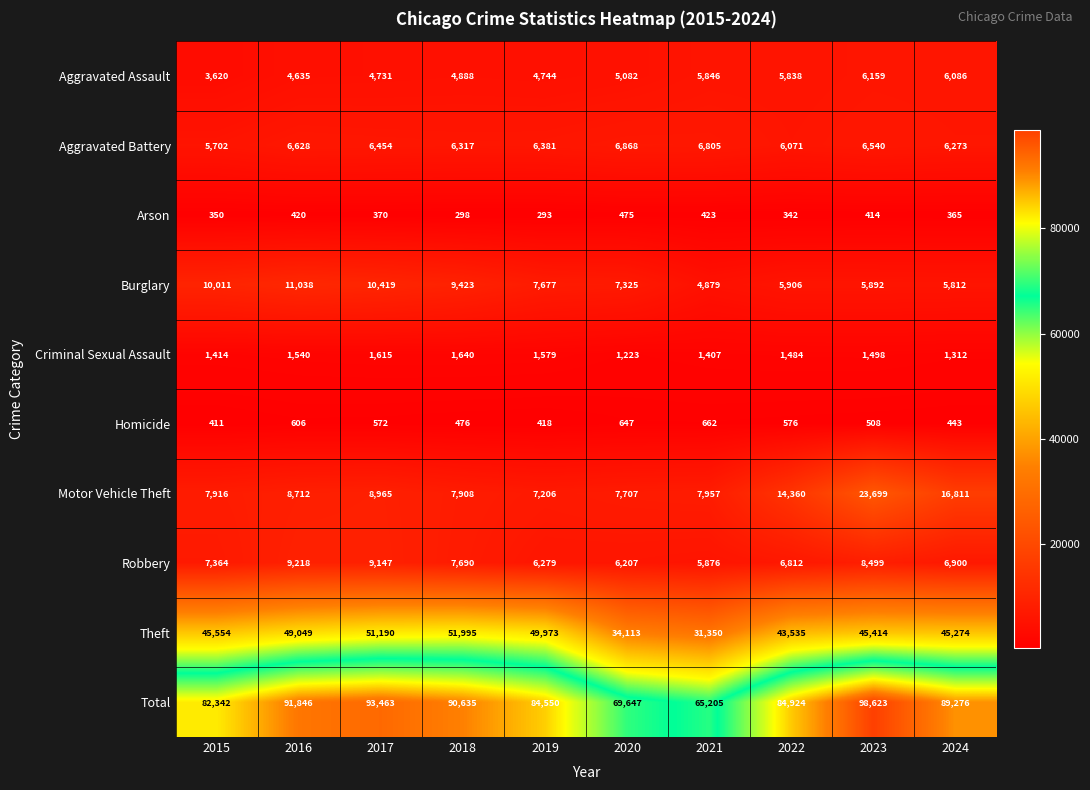

What is the difference between the maximum and minimum values in the Theft series?

20645